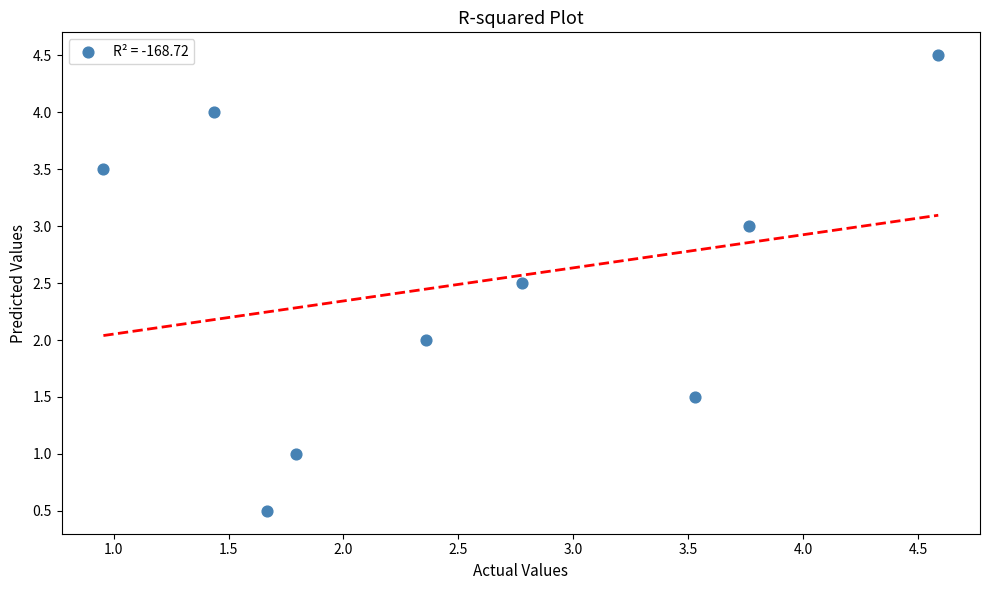

What is the range of X values (max minus min)?

3.6